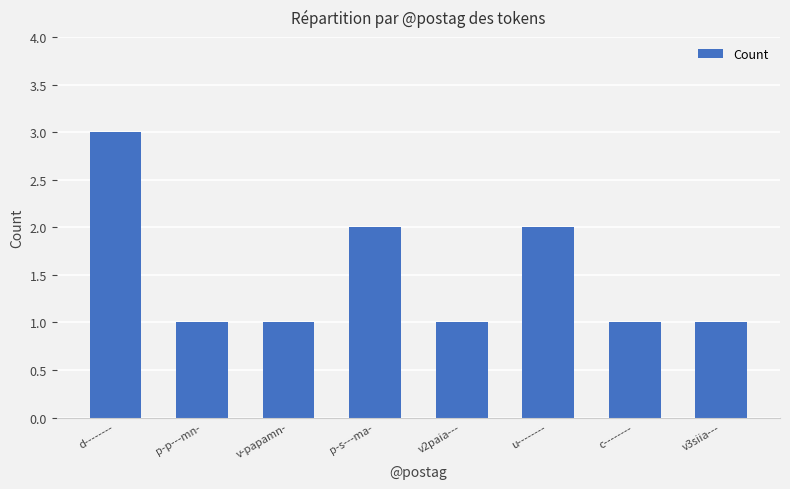

What is the sum of all values?

12